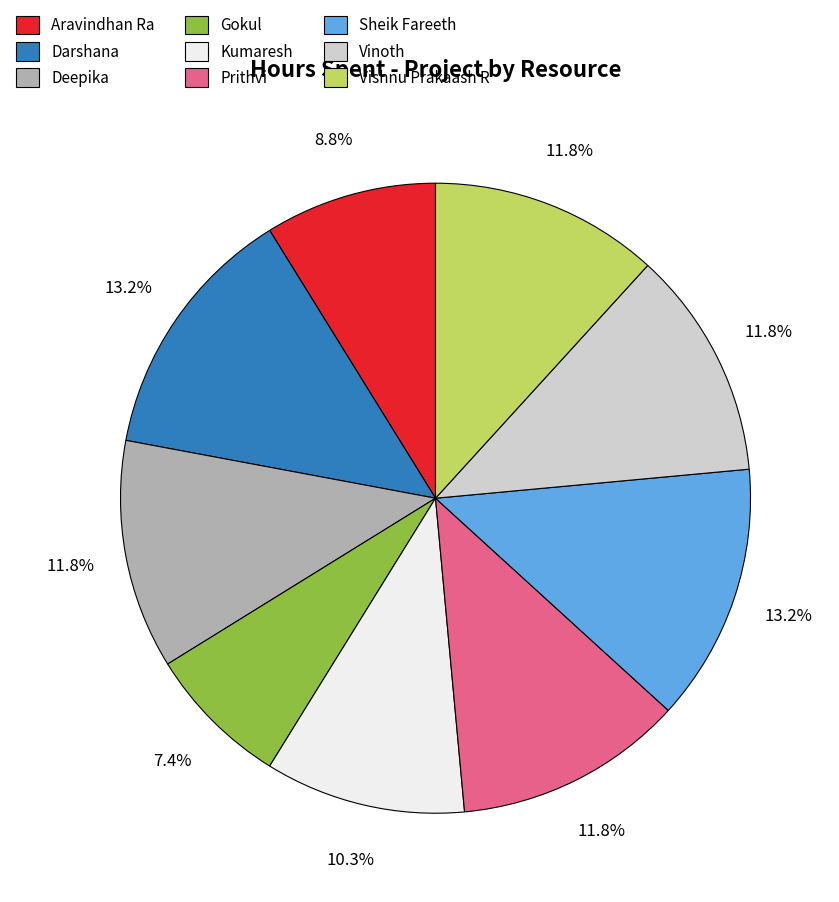

Is there any slice that represents more than half of the pie?

No